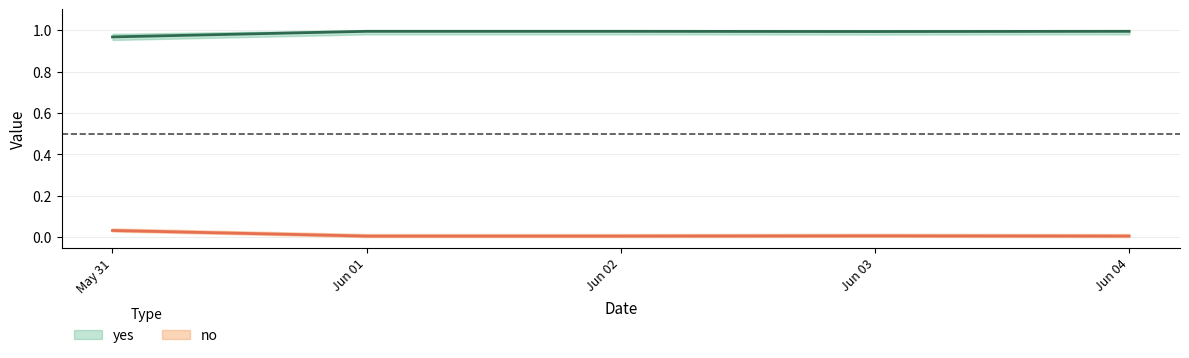

Is this an area chart (filled region under the line)?

No